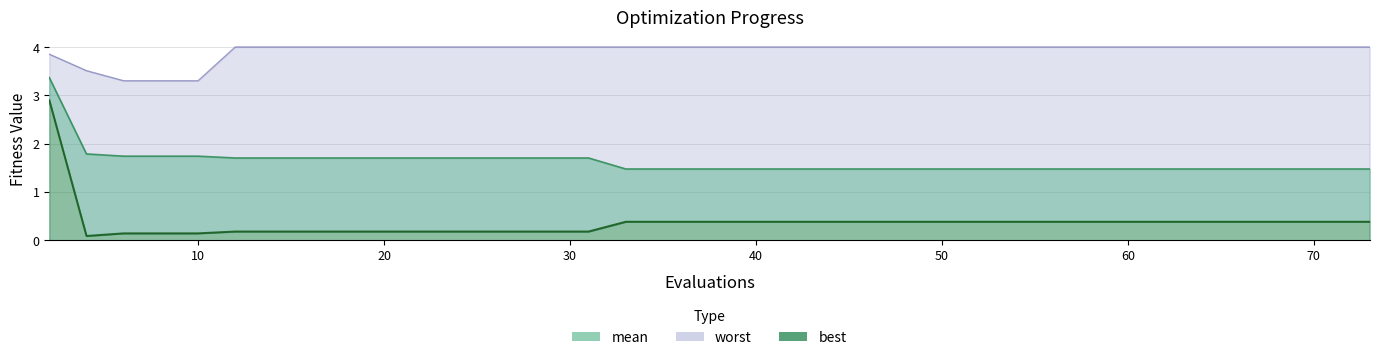

Which series has the largest range (max minus min)?

best